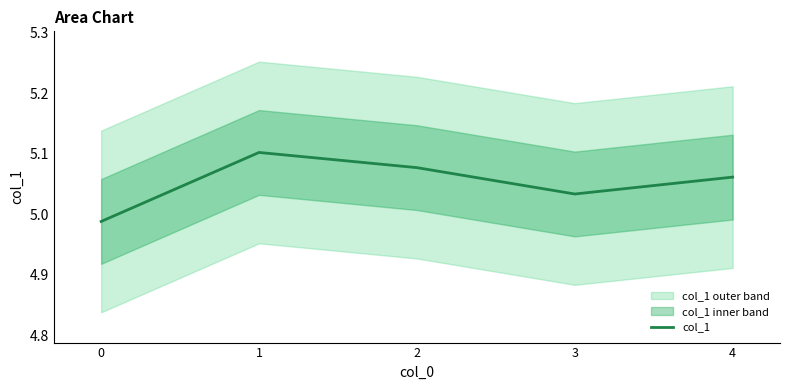

How many interior local peaks (higher than both neighbors) does the data have?

1